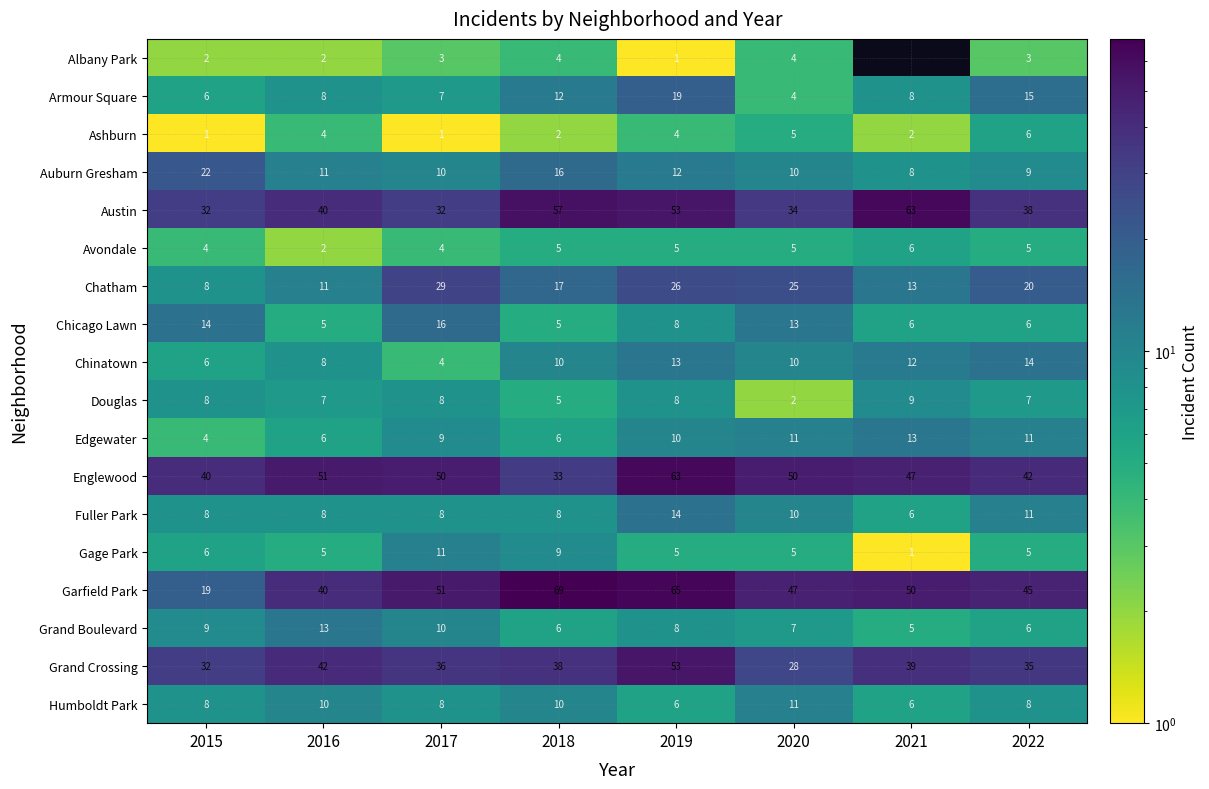

What is the spread (max minus min) of values at 2018?

67